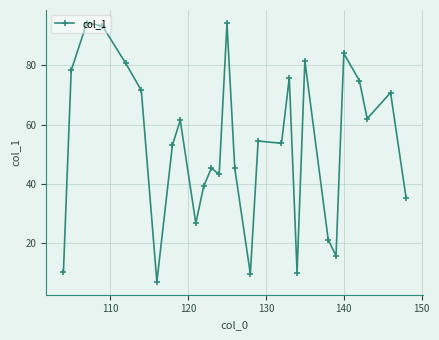

True or false: there are more than 1 points higher than both neighbors.

True